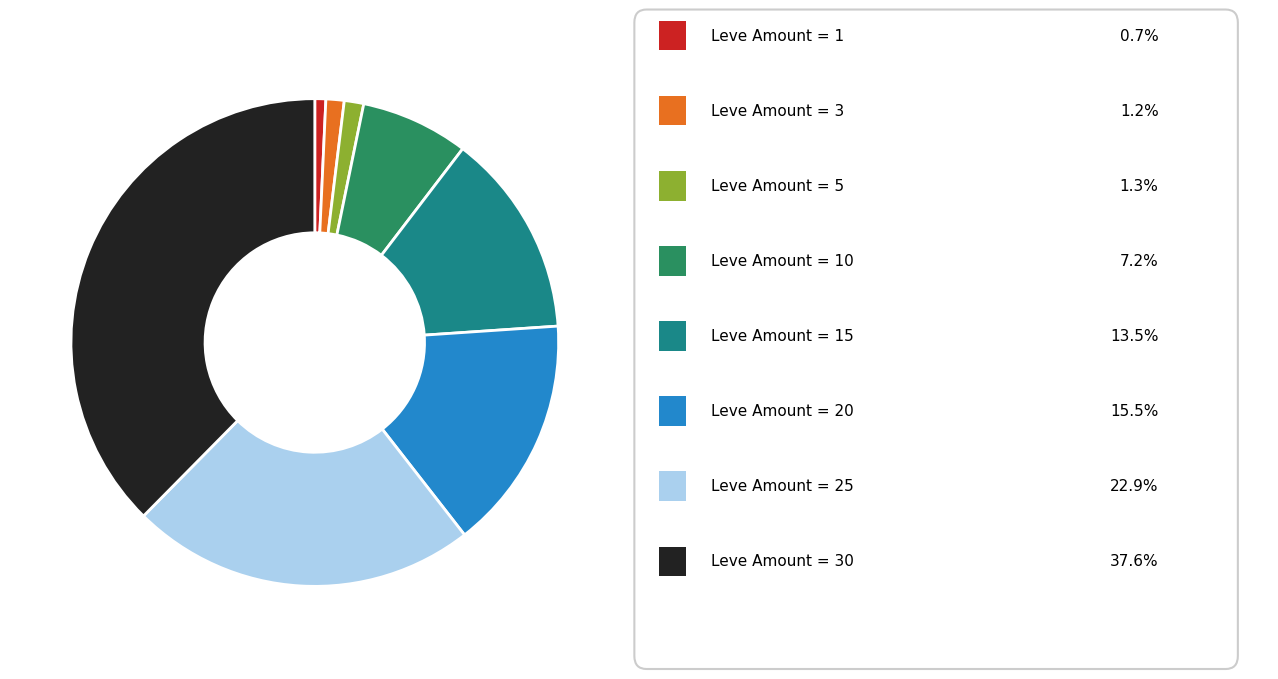

Is there any slice that represents more than half of the pie?

No